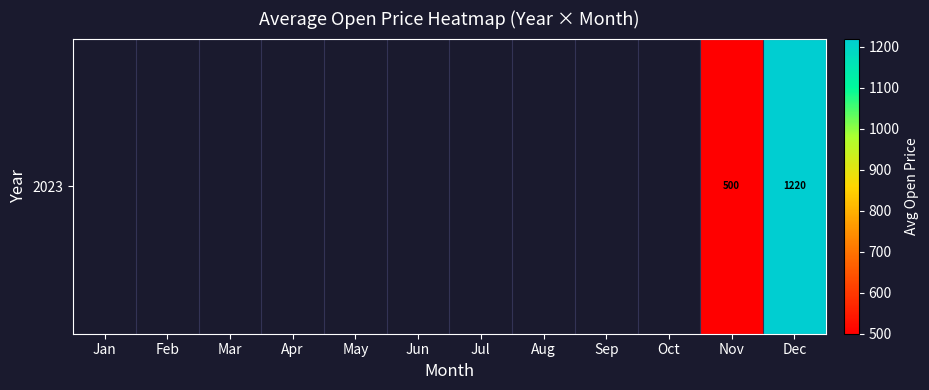

Which has a higher value, Oct or Sep?

Sep